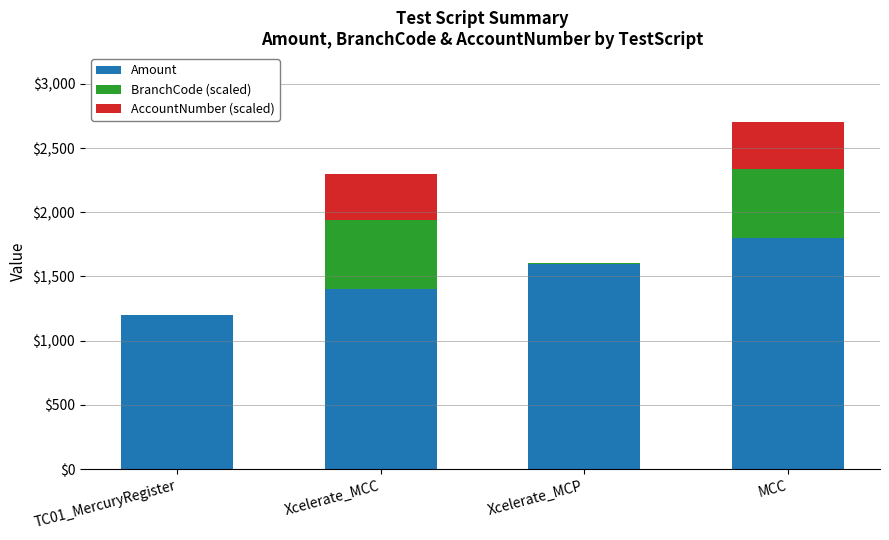

True or false: Amount has a value of 1800.0 at MCC.

True